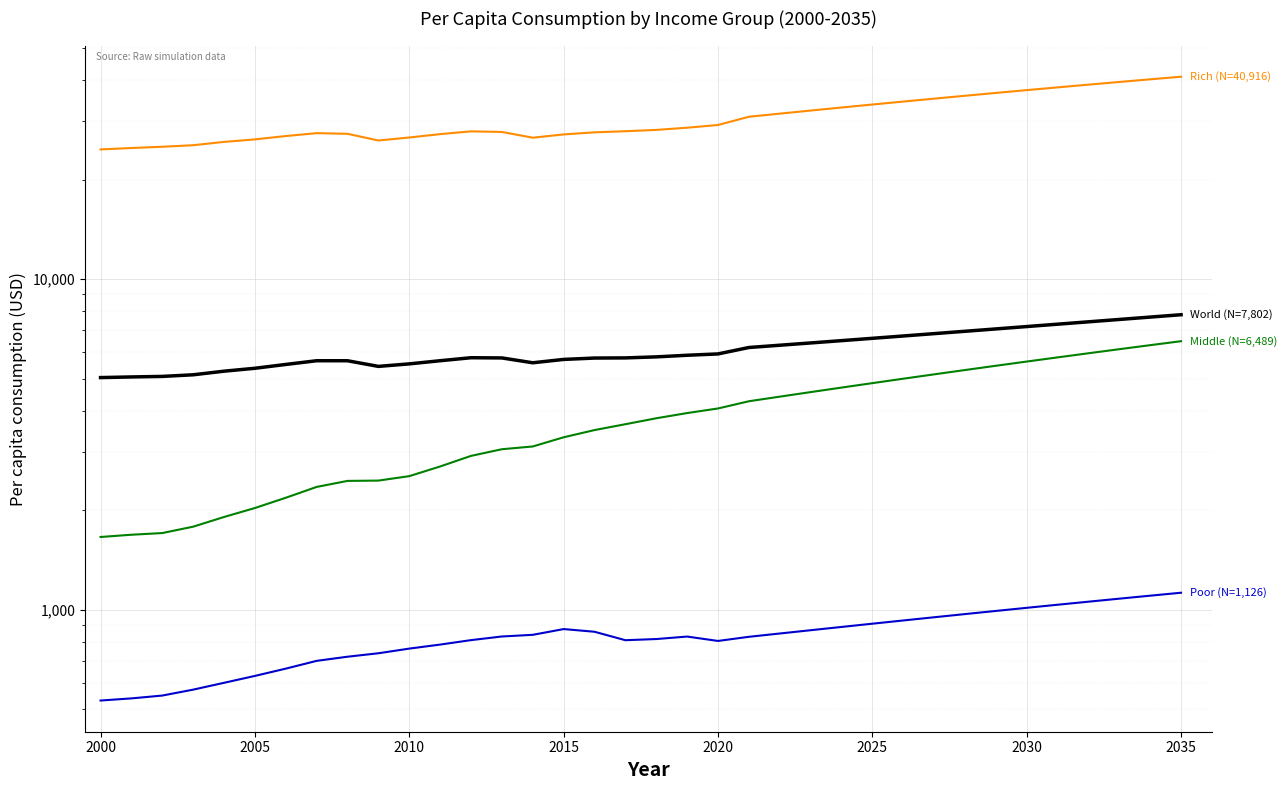

True or false: World and Rich intersect in this chart.

False